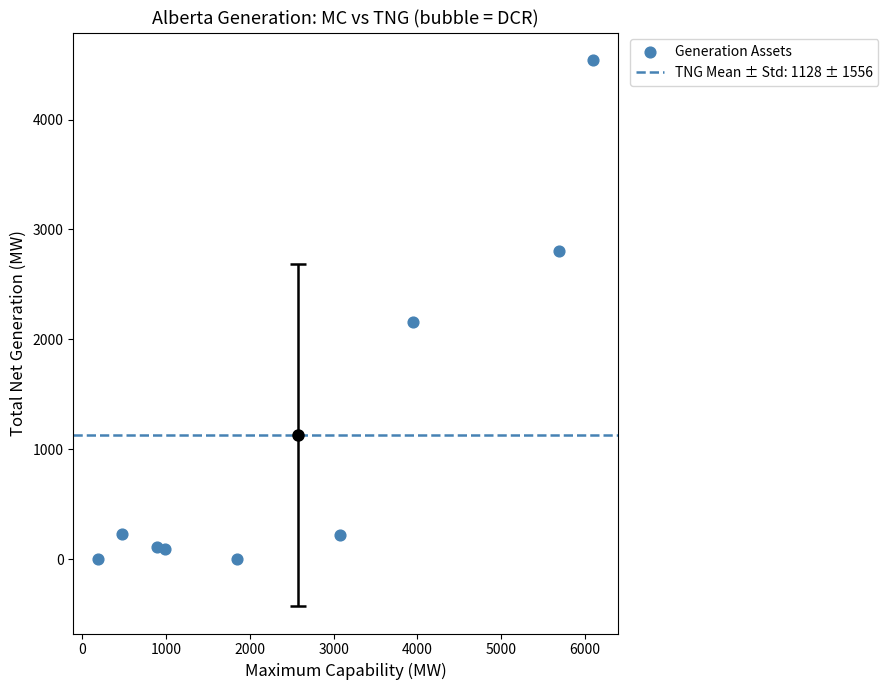

What Y value in the scatter plot is closest to 2271?

2154